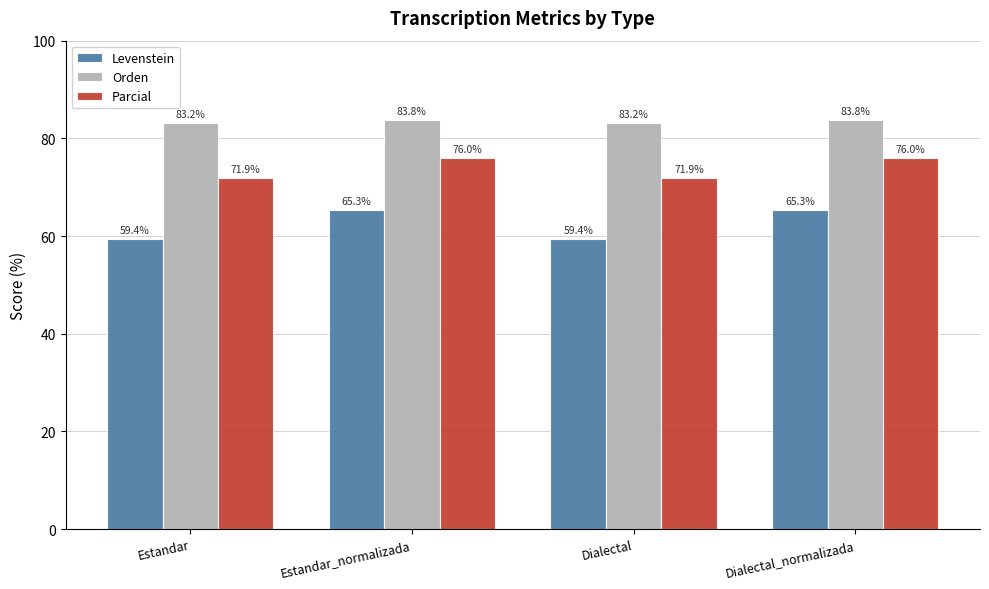

What is the difference between the highest and lowest values at Dialectal_normalizada?

18.5